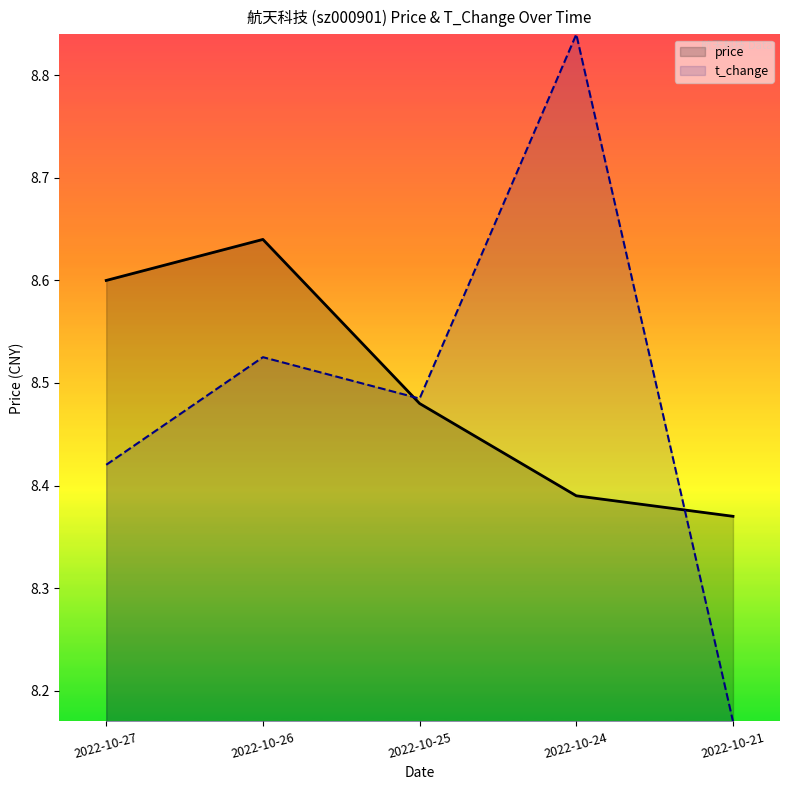

How many intersections are there between price and t_change?

2